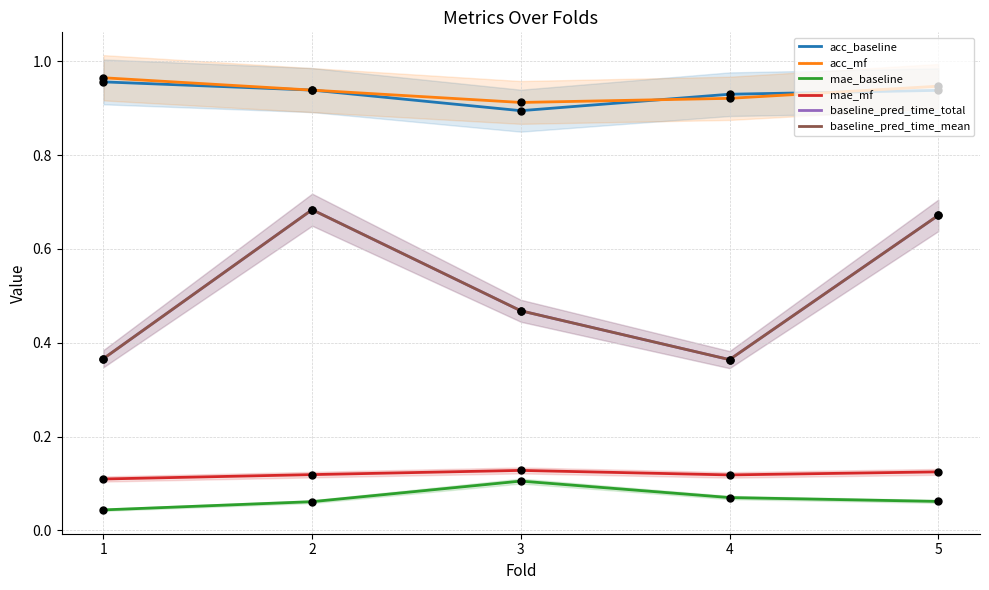

Is the value of mae_mf at 2 greater than the value of mae_baseline at 1?

Yes